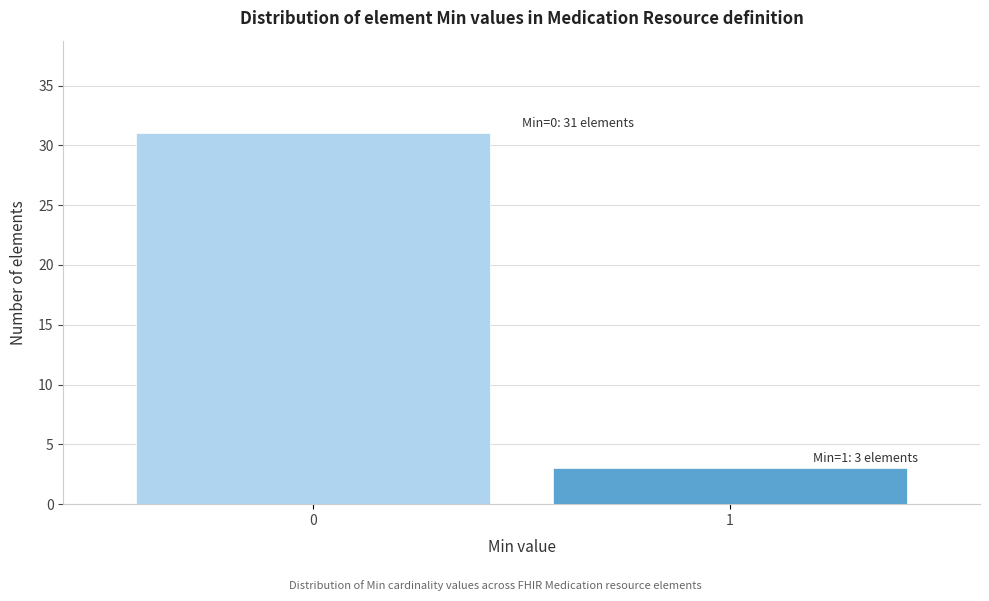

Reading left to right, what are all the values shown in this chart?

31	3